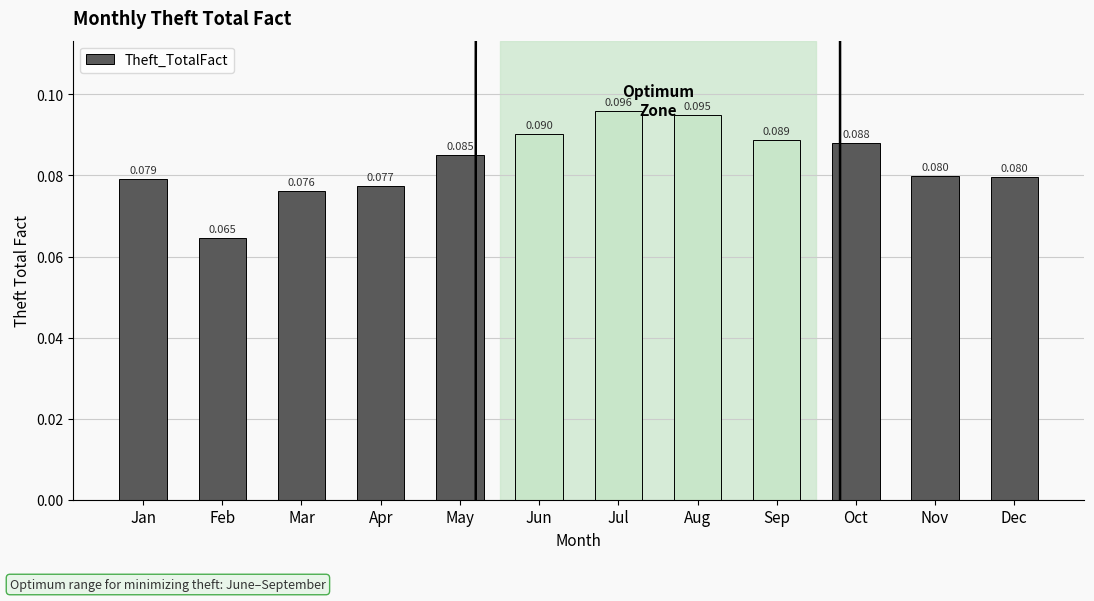

Count the values in the range 0 to 1.

12